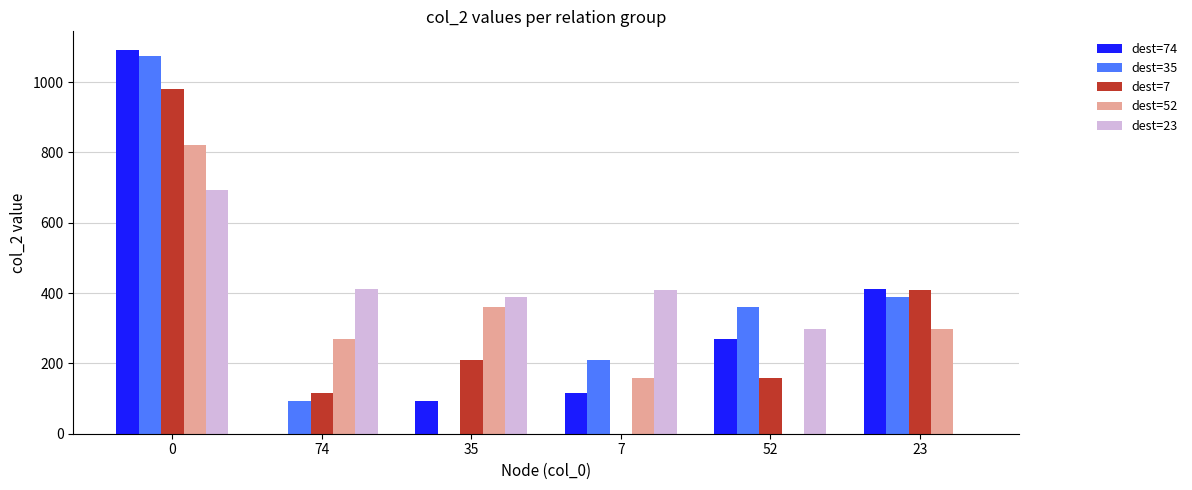

How many data points does each series have?

6